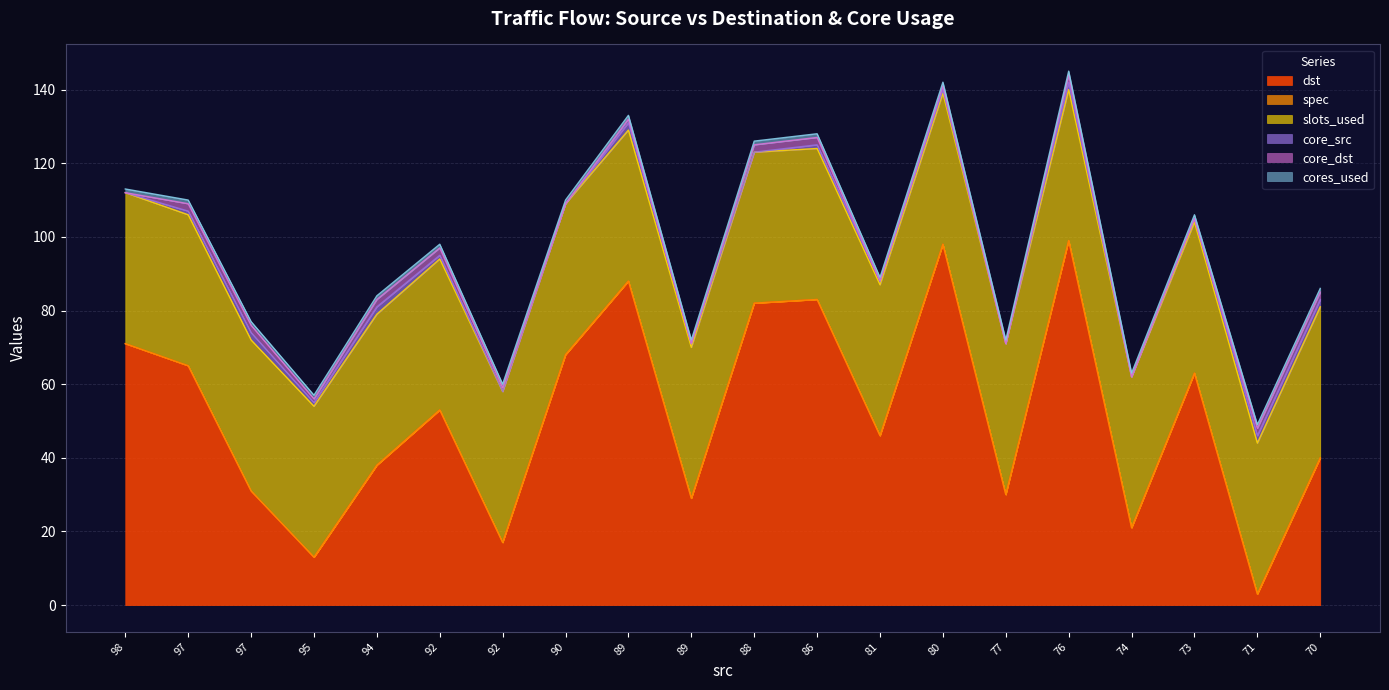

What is the minimum value for slots_used?

41